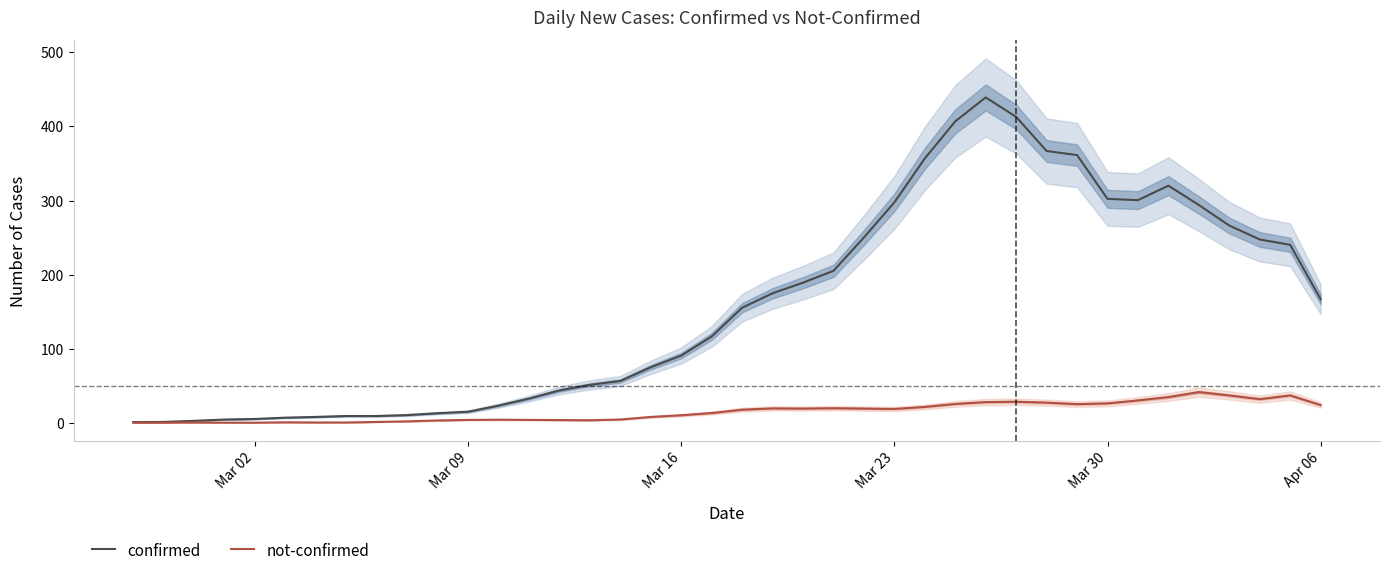

How many lines are shown in the chart?

2